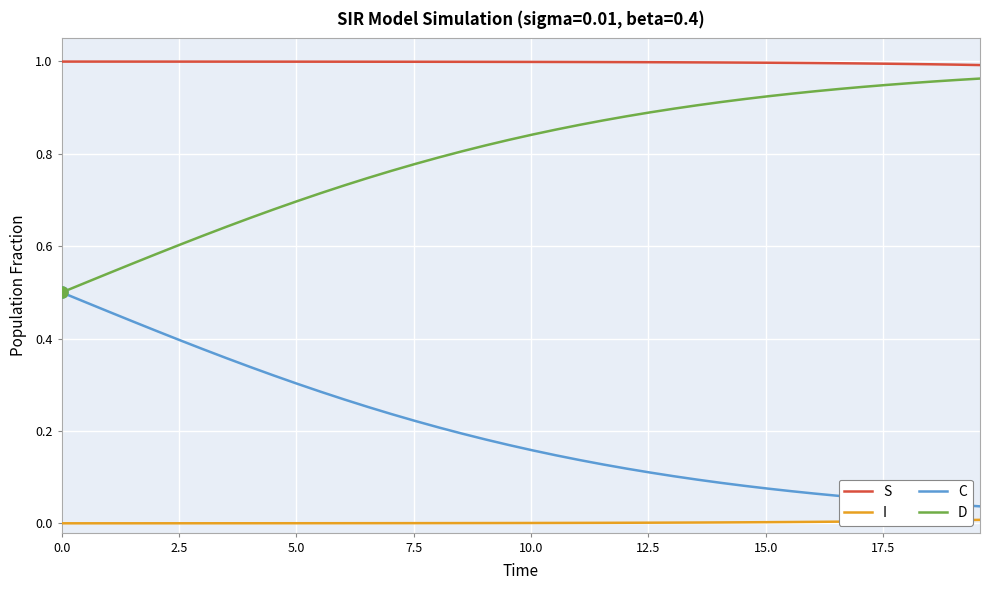

Rank the series by their average value, from lowest to highest.

I, C, D, S